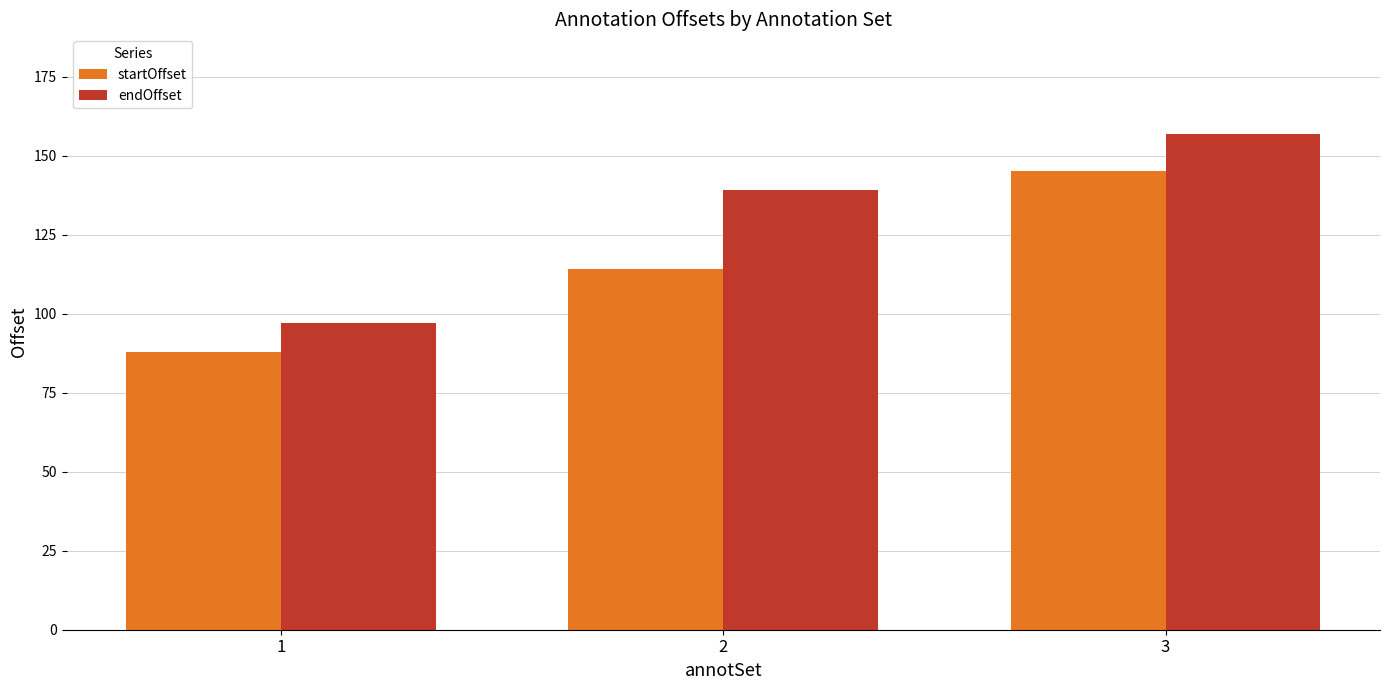

Rank the series at 2 from lowest to highest value.

startOffset, endOffset